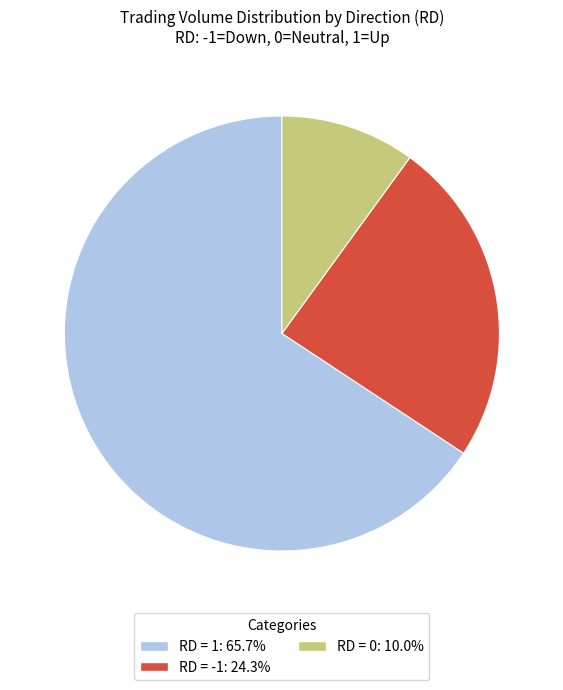

Is there a majority slice in this chart?

Yes